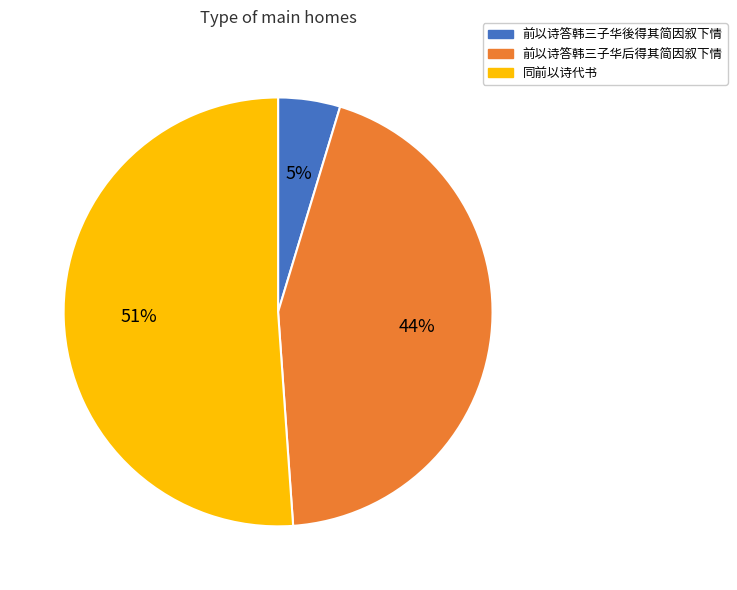

Which slice represents more than half of the pie?

同前以诗代书